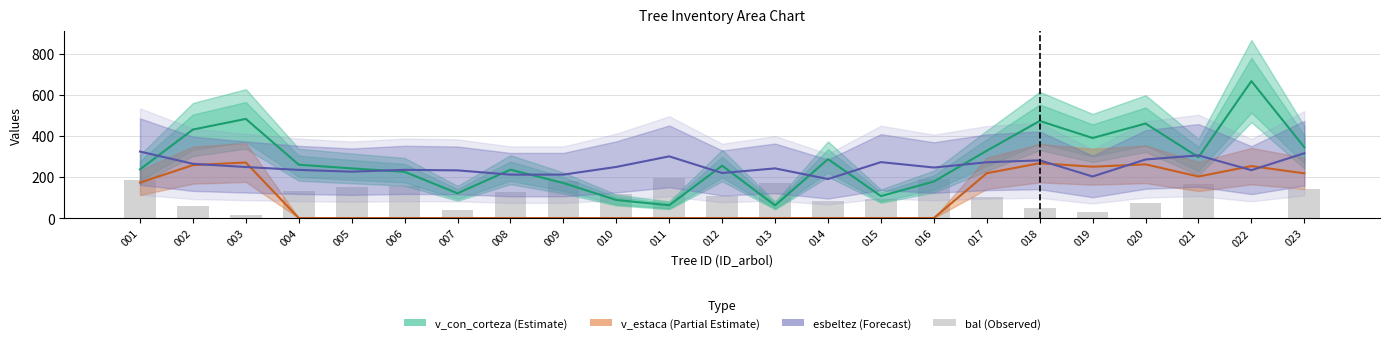

How many data points in v_con_corteza are less than 254?

11